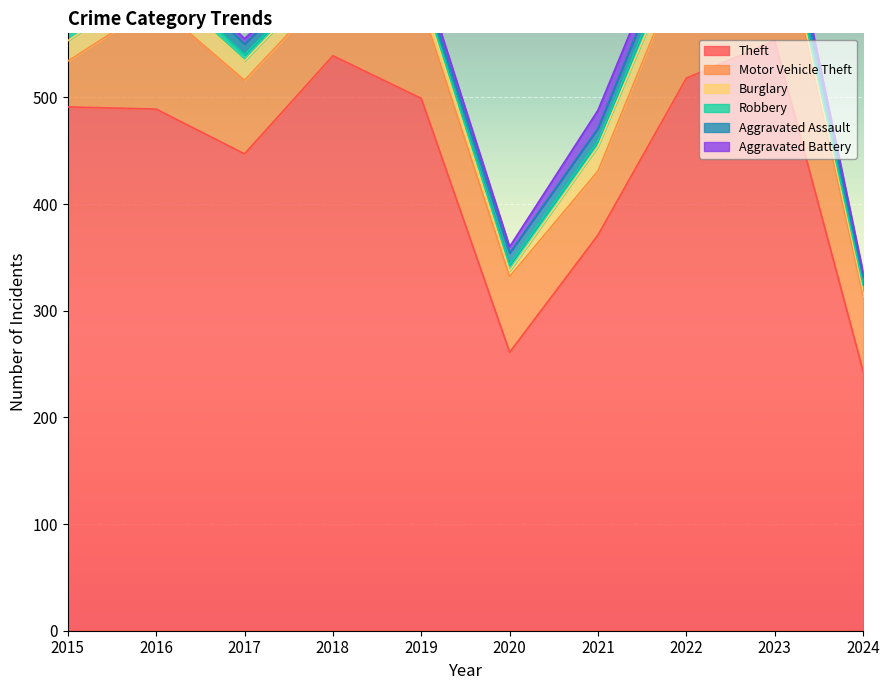

What is the difference between the maximum and second lowest values in the Aggravated Assault series?

12